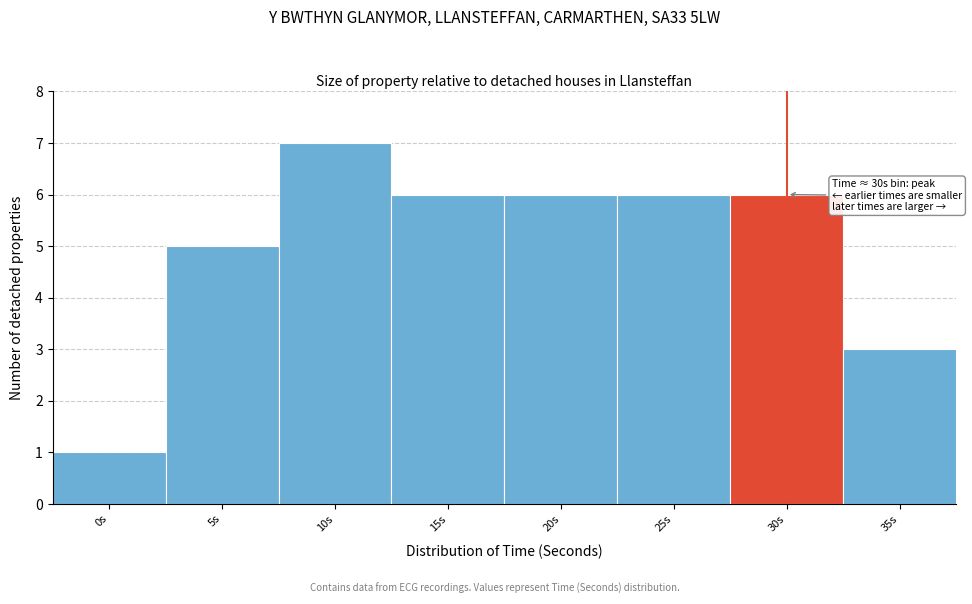

Reading left to right, what are all the values shown in this chart?

0s=1	5s=5	10s=7	15s=6	20s=6	25s=6	30s=6	35s=3